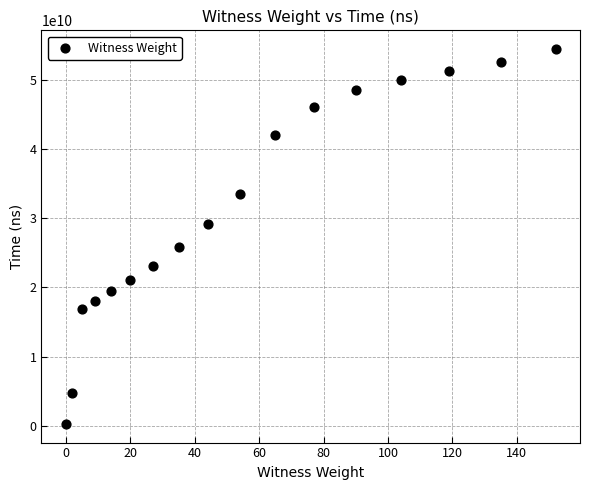

What is the range of X values (max minus min)?

152